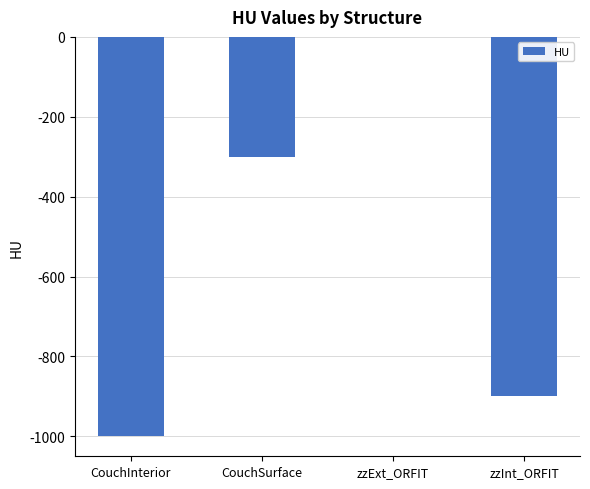

How many series are shown in this chart?

1